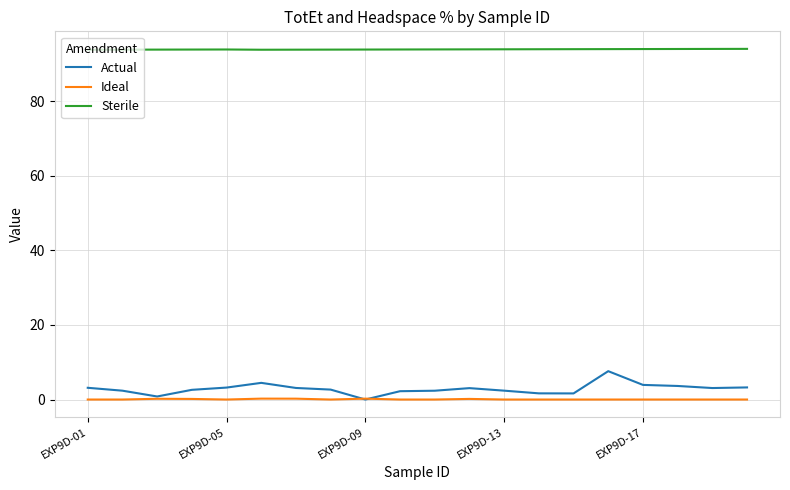

True or false: Sterile and Actual intersect in this chart.

False